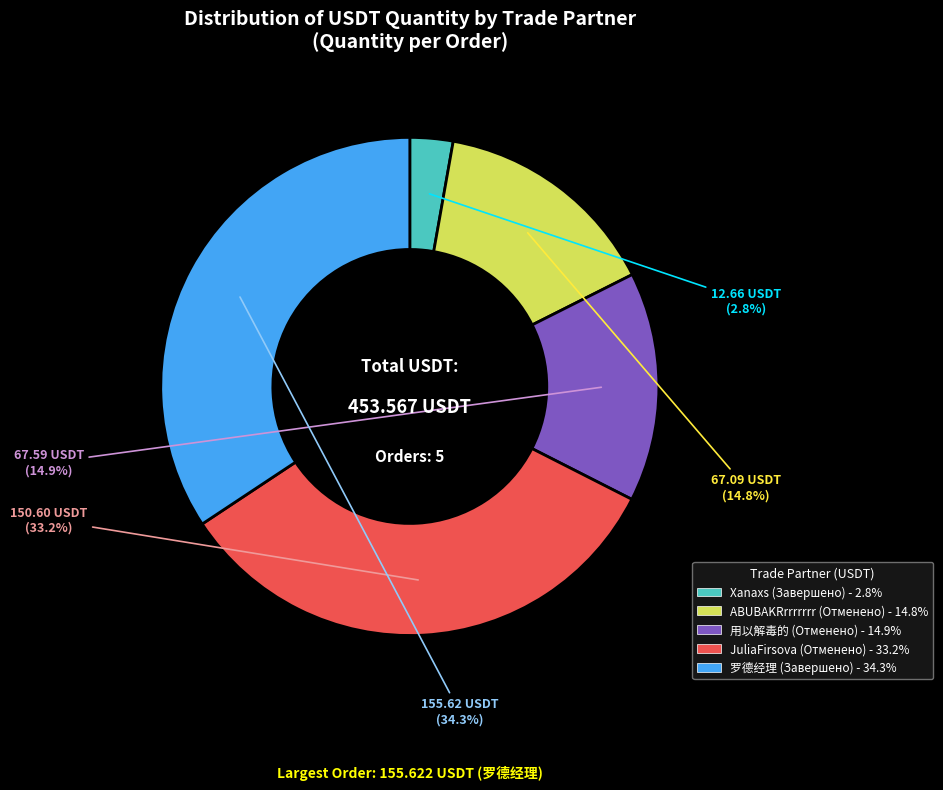

What percentage do ABUBAKRrrrrrrr (Отменено) and 罗德经理 (Завершено) together represent?

49.1%